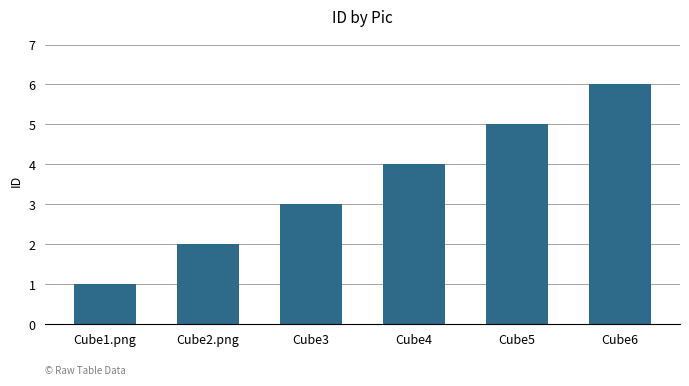

Reading right to left, list all the values displayed in this chart.

Cube6=6	Cube5=5	Cube4=4	Cube3=3	Cube2.png=2	Cube1.png=1